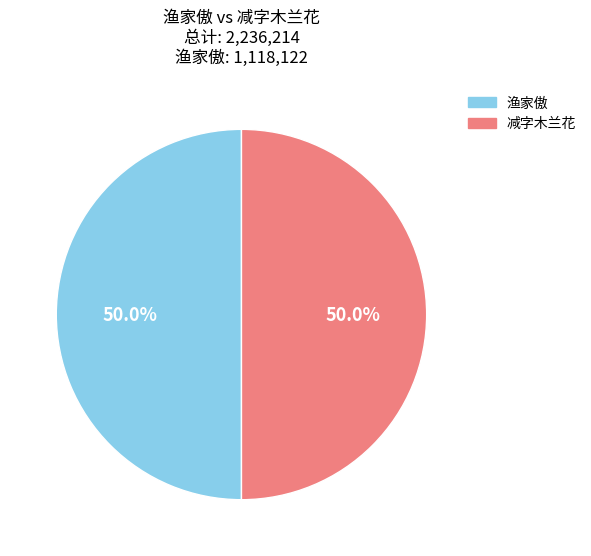

What is the ratio of the value at 渔家傲 to the value at 减字木兰花?

1.0